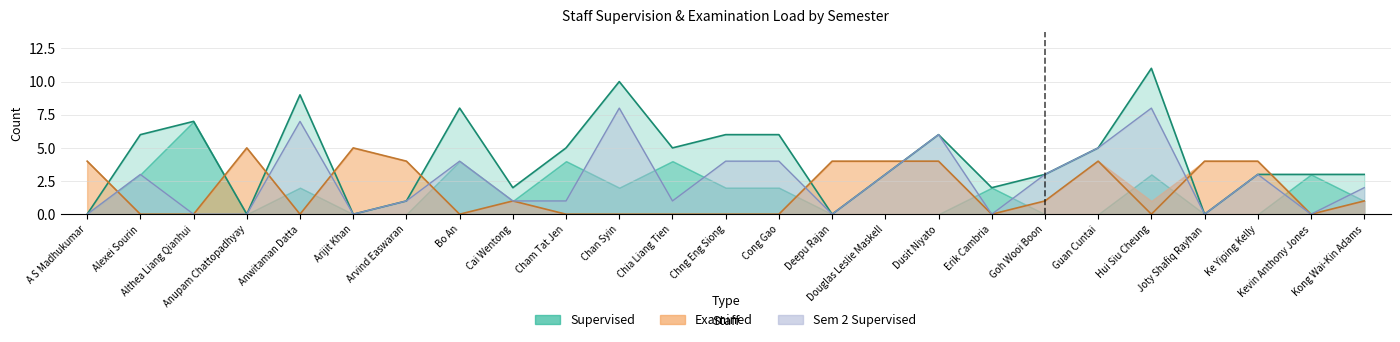

Rank the series at Cong Gao from highest to lowest value.

Total Supervised, Sup Sem2, Total Examined